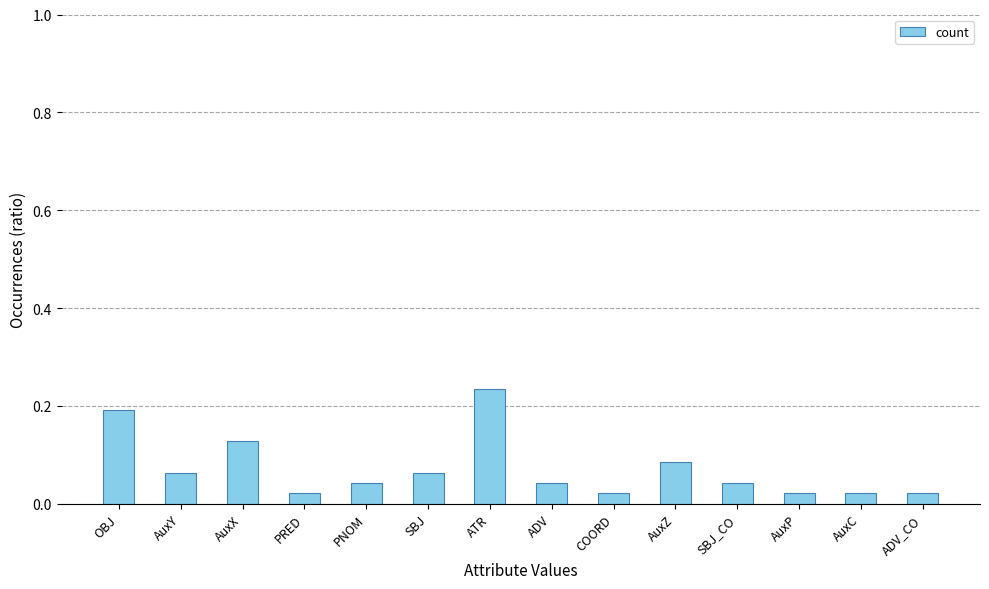

What is the label of the 9th bar from the right?

SBJ